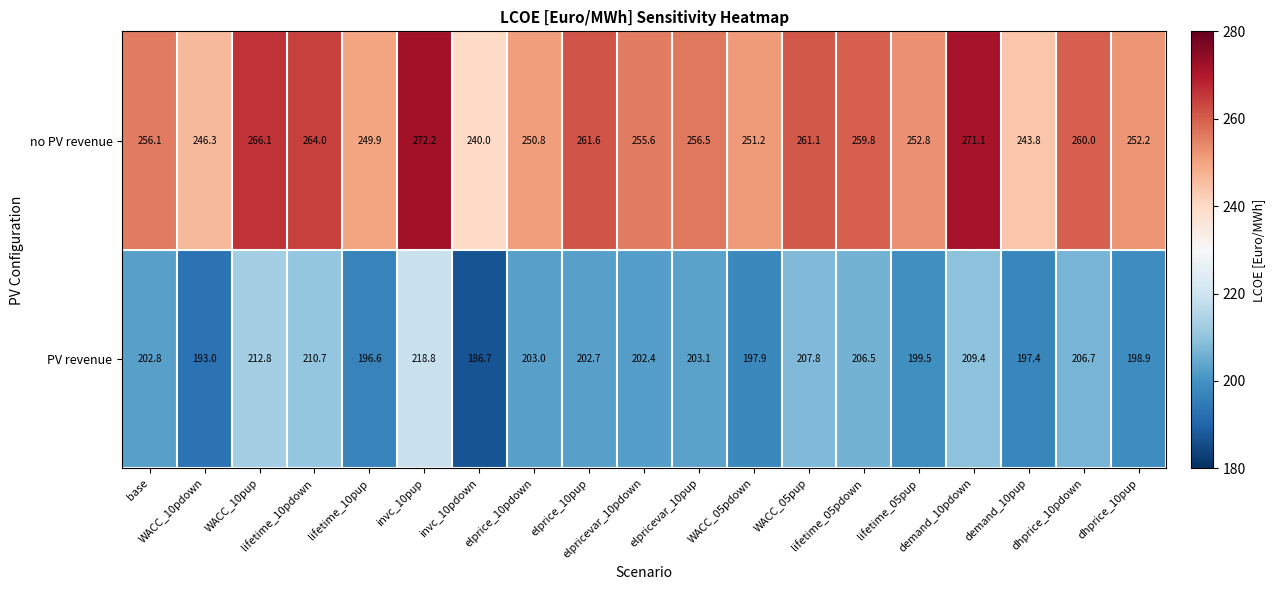

Which label corresponds to the largest value in the chart?

invc_10pup